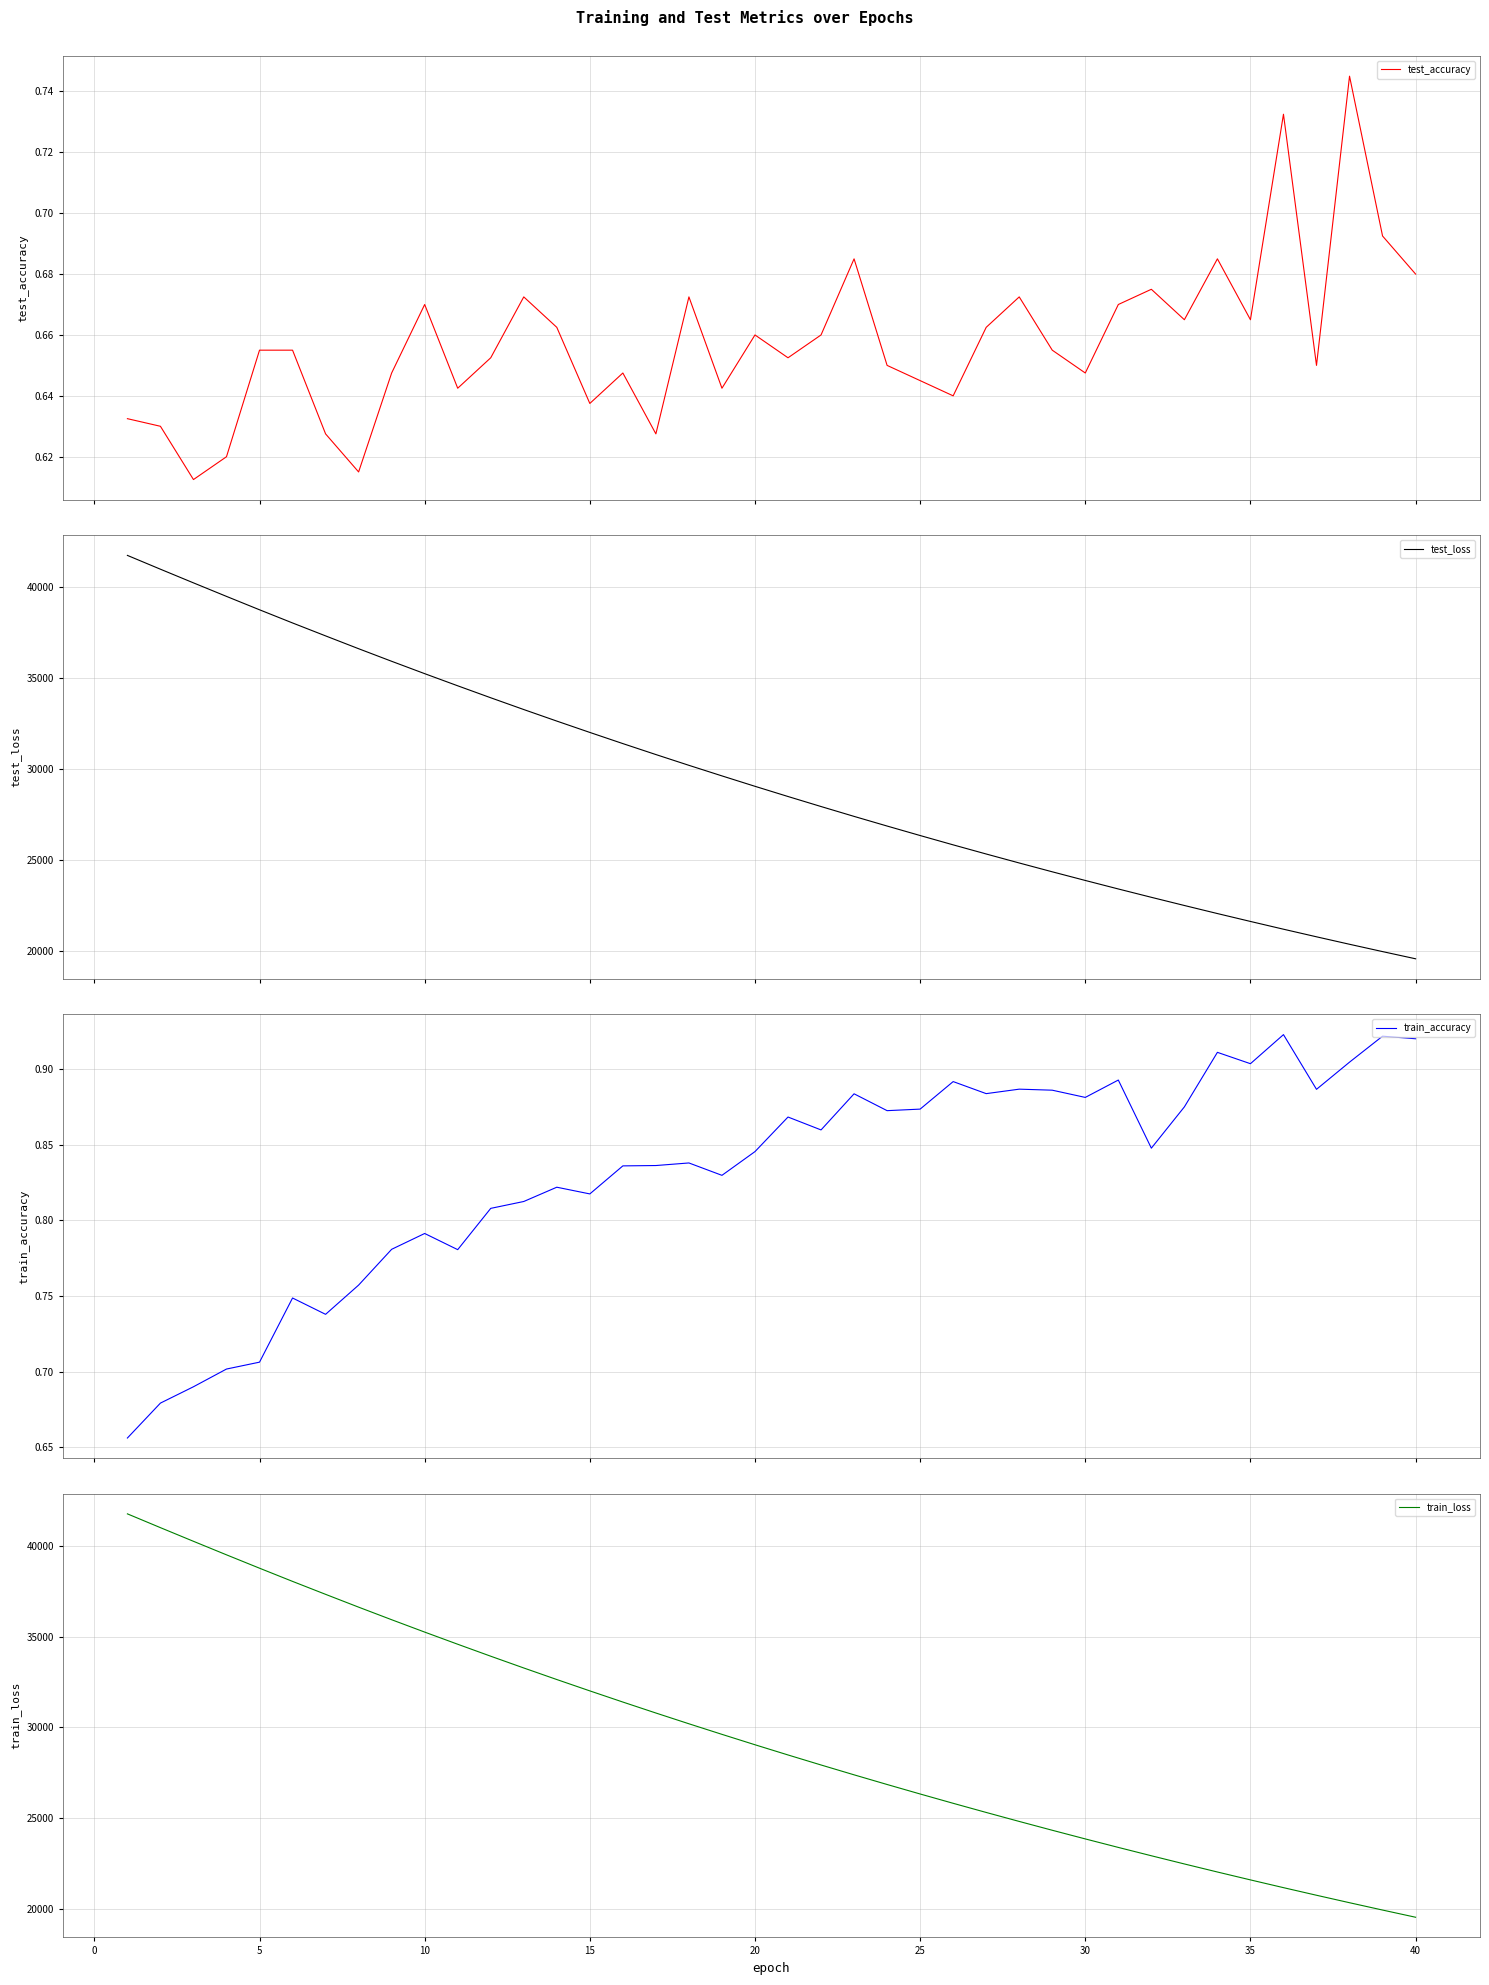

What is the minimum value for test_loss?

19562.9